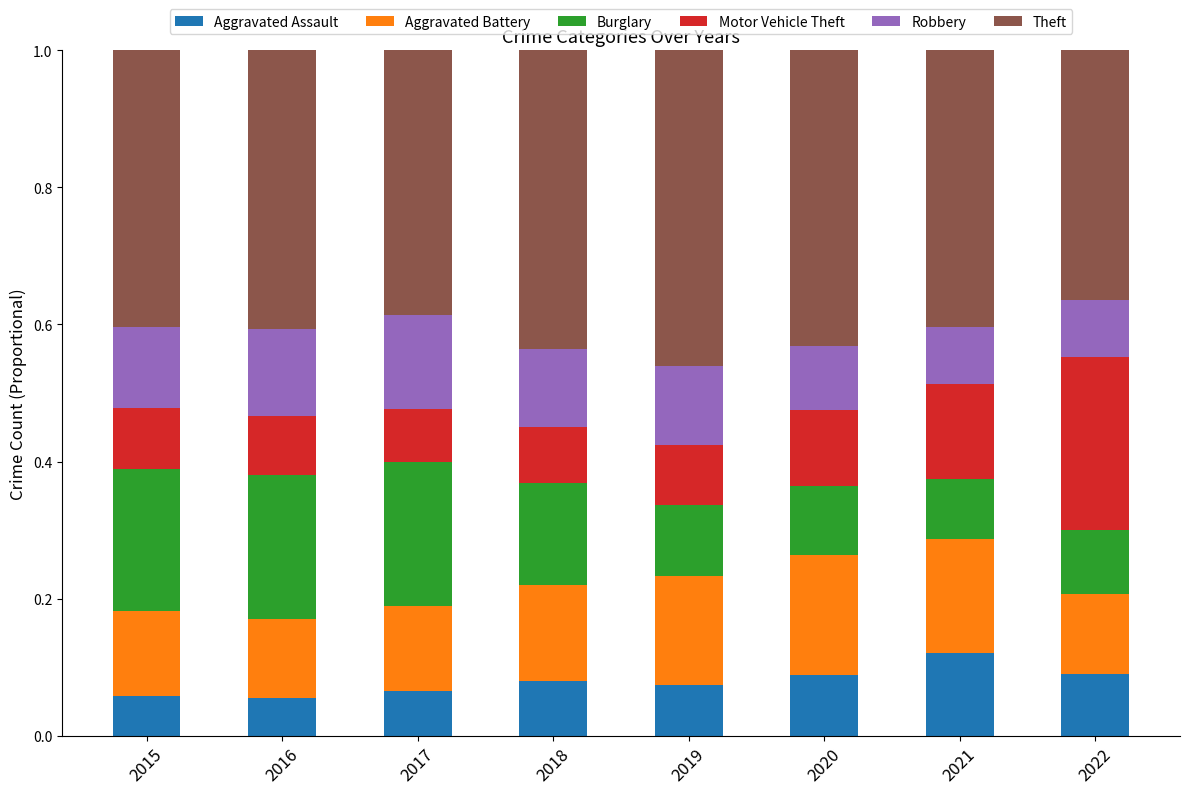

What are all the series names shown in the legend?

Aggravated Assault, Aggravated Battery, Burglary, Motor Vehicle Theft, Robbery, Theft